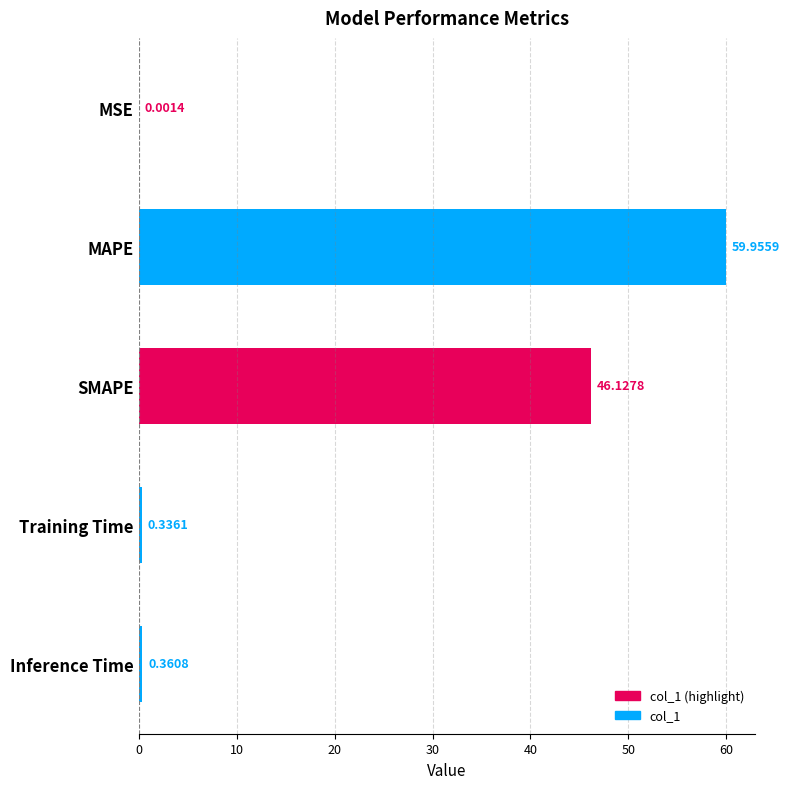

Which label corresponds to the largest value in the chart?

MAPE